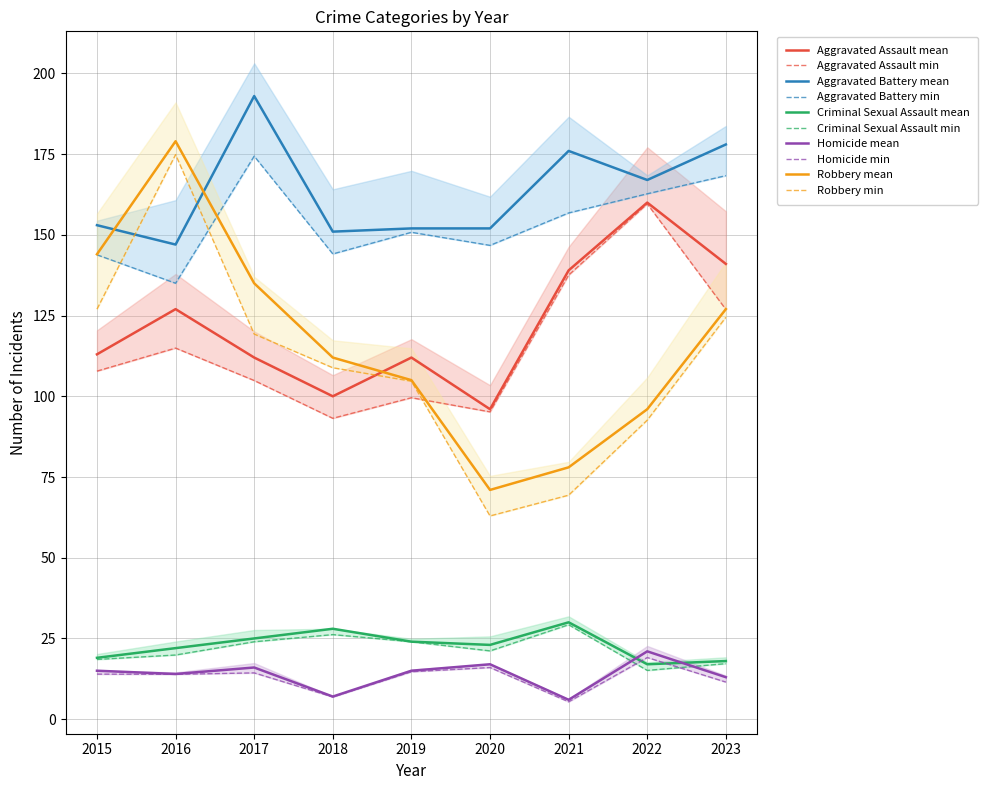

At which label is Aggravated Assault closest to 128?

2016